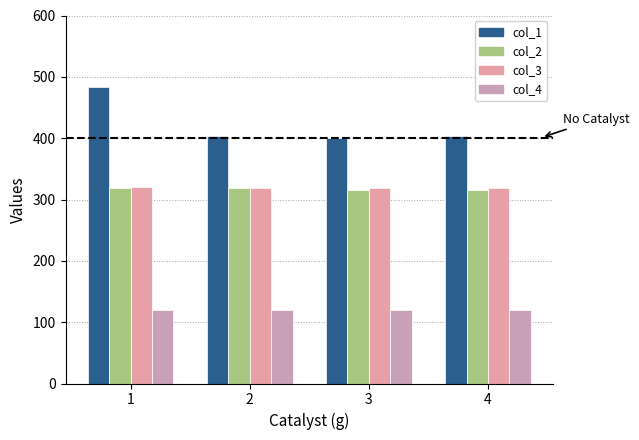

Between 1 and 2, which series saw the biggest shift?

col_1